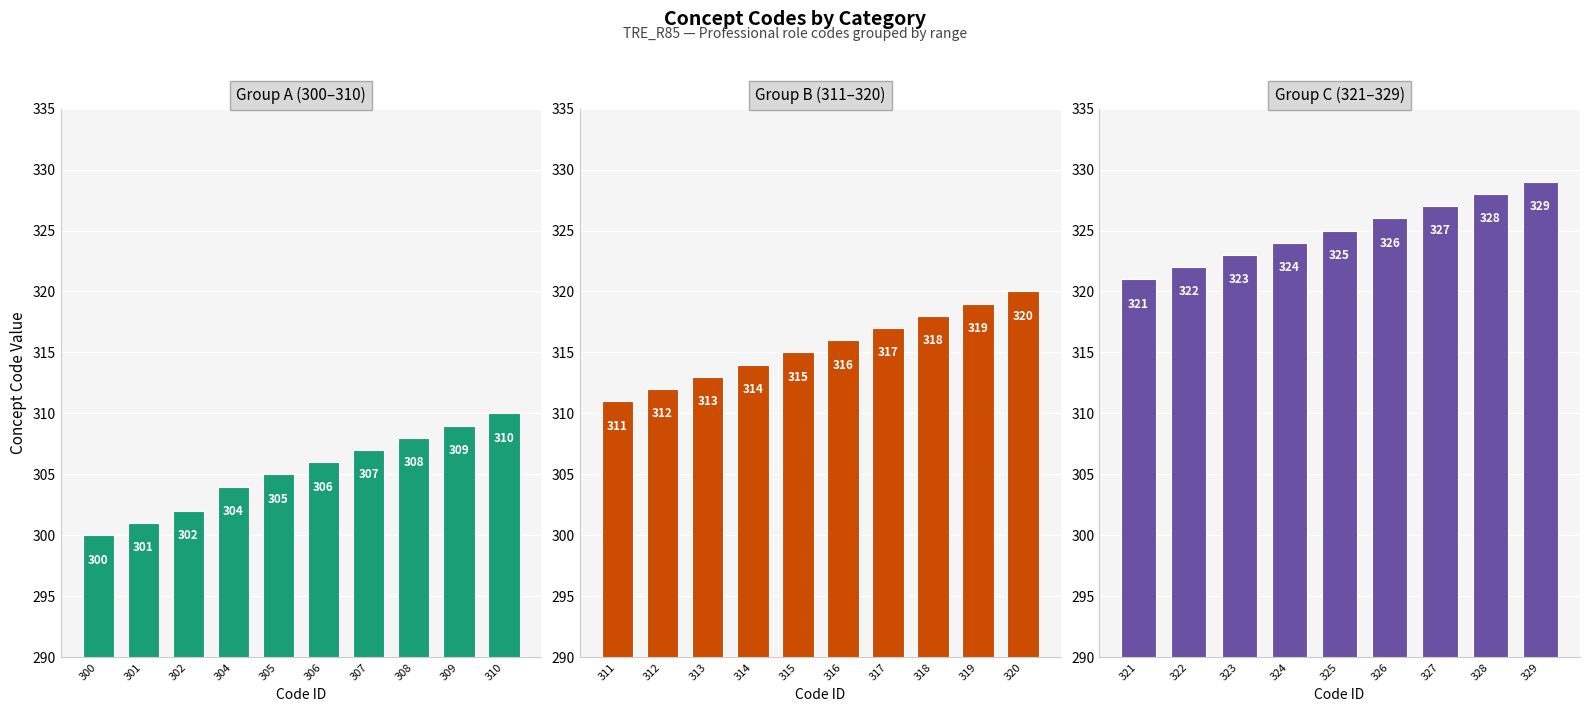

What is the approximate value of Group A (300-310) at 304, to the nearest 5?

305